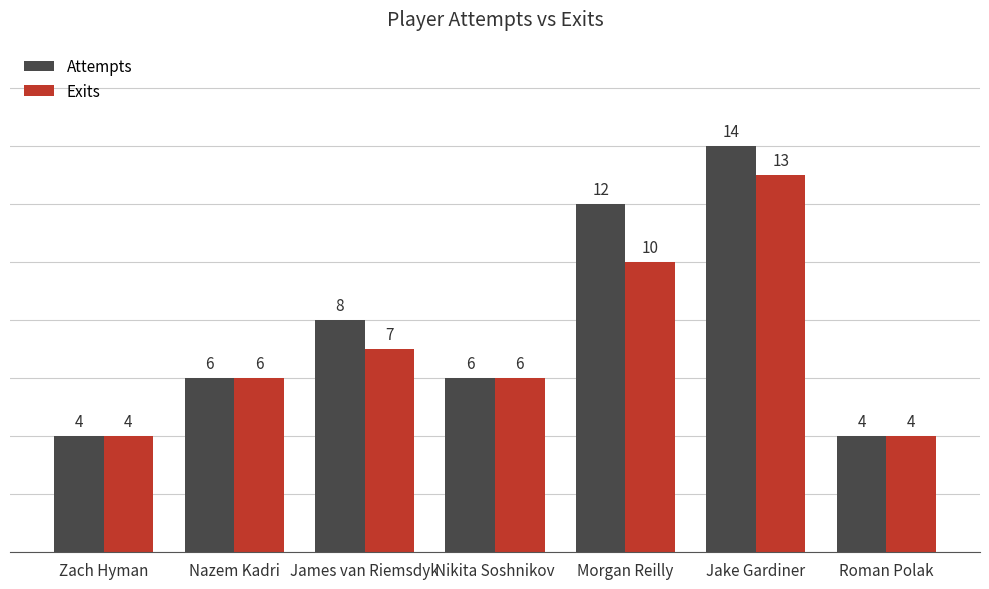

Rank the series by their maximum value, from highest to lowest.

Attempts, Exits